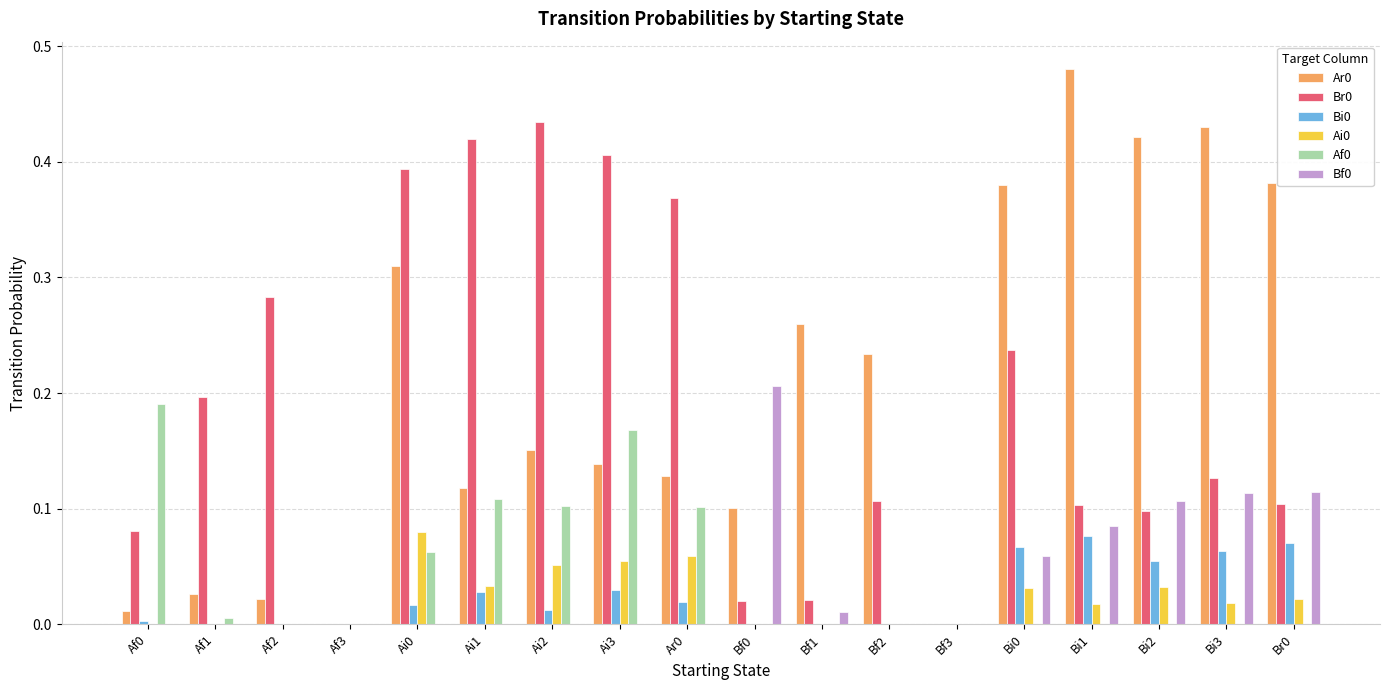

What is the total value across all series at Bi3?

0.8